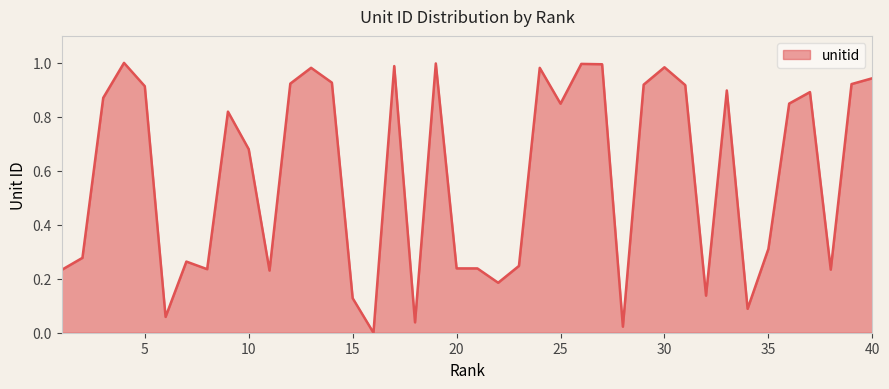

How many lines are shown in the chart?

1